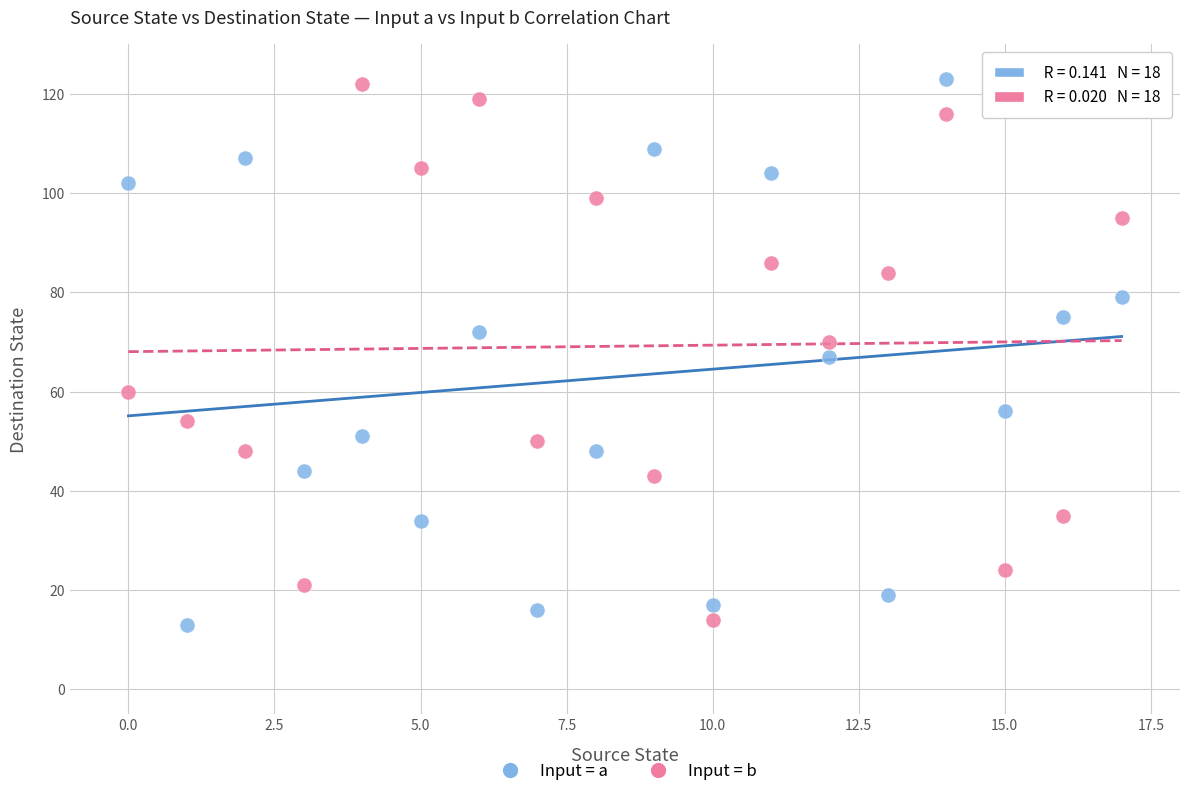

Across all data points, what is the range of Y values (max minus min)?

110